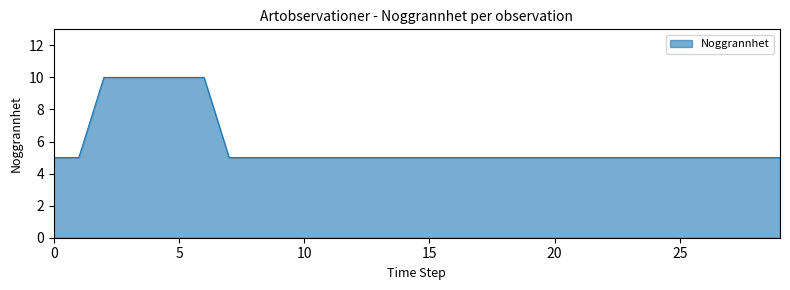

What is the greatest value displayed?

10